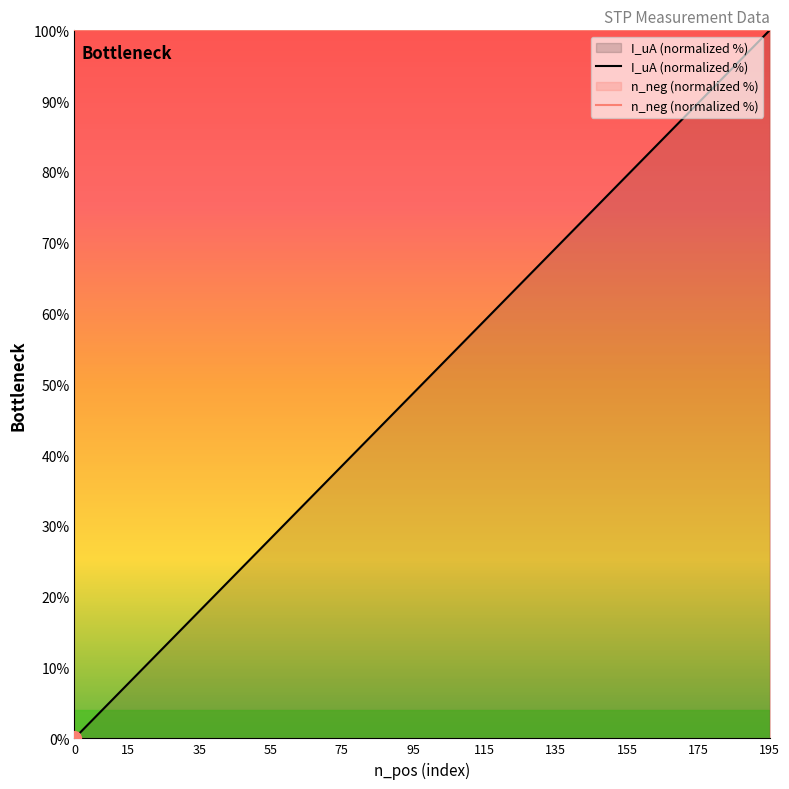

True or false: n_neg (normalized %) has a value of 35.9 at 55.

False